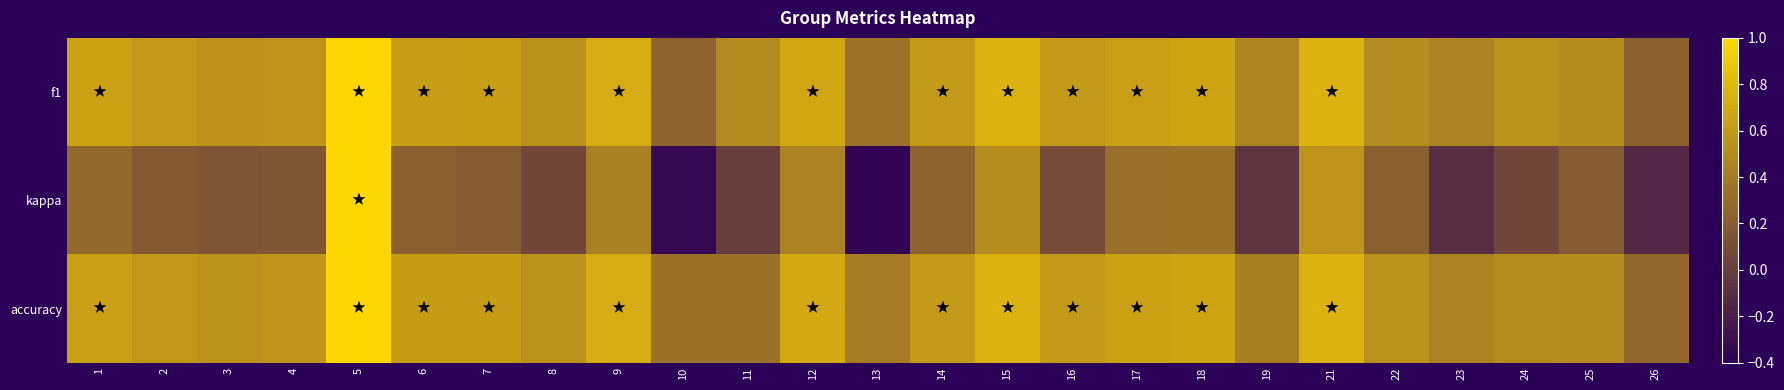

Between 1 and 7, which is larger?

1